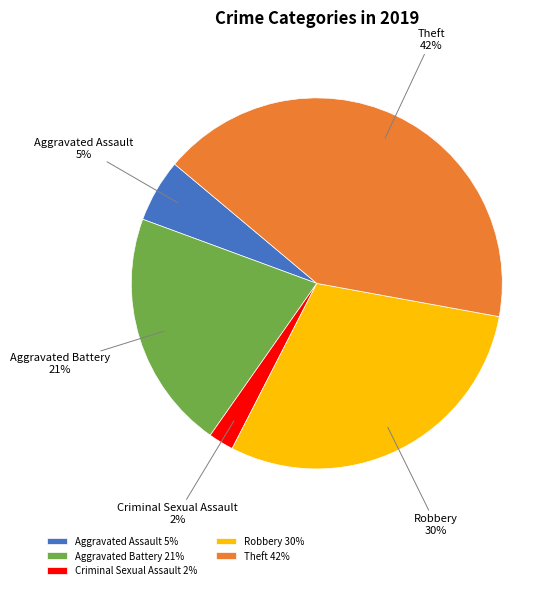

What percentage is the Criminal Sexual Assault slice, to the nearest percent?

2%